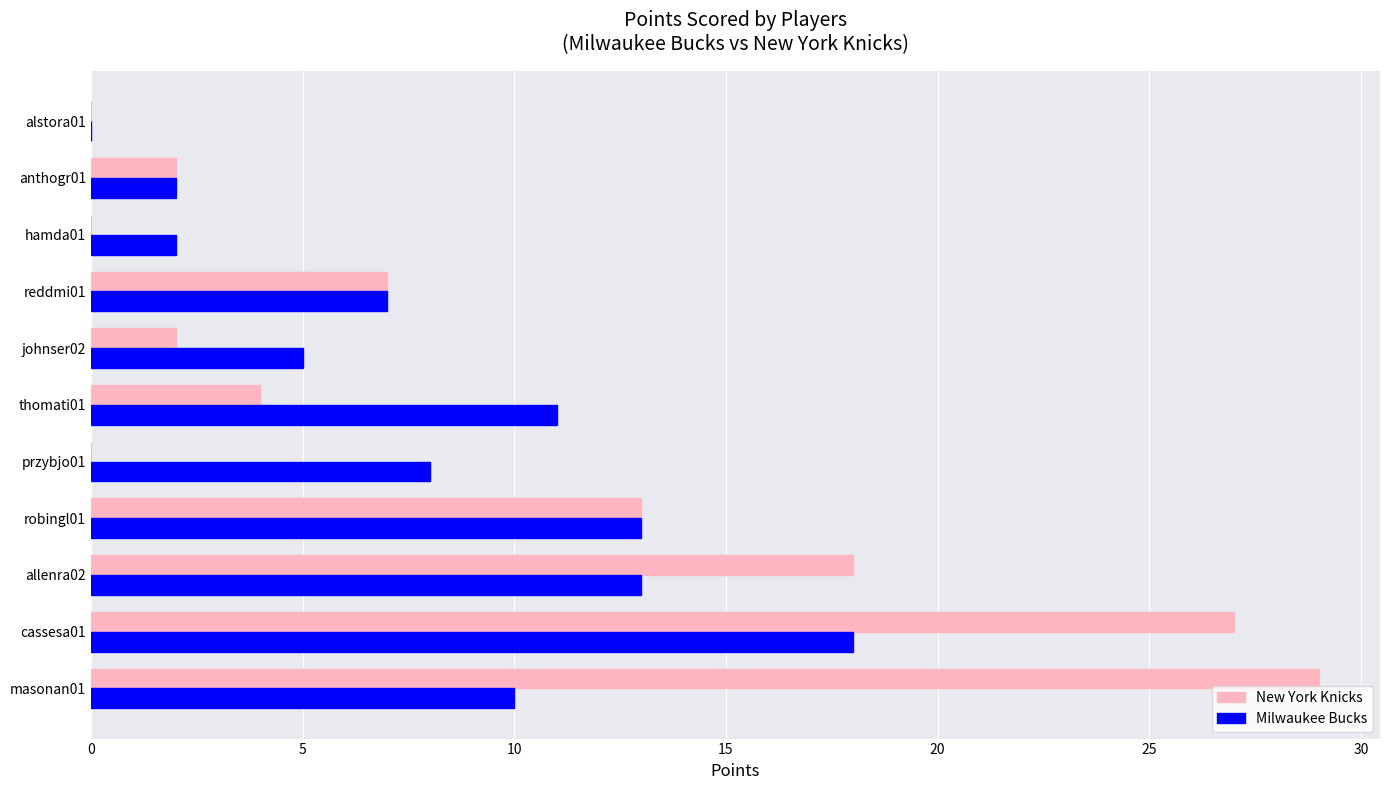

How many values in Milwaukee Bucks are above zero?

10